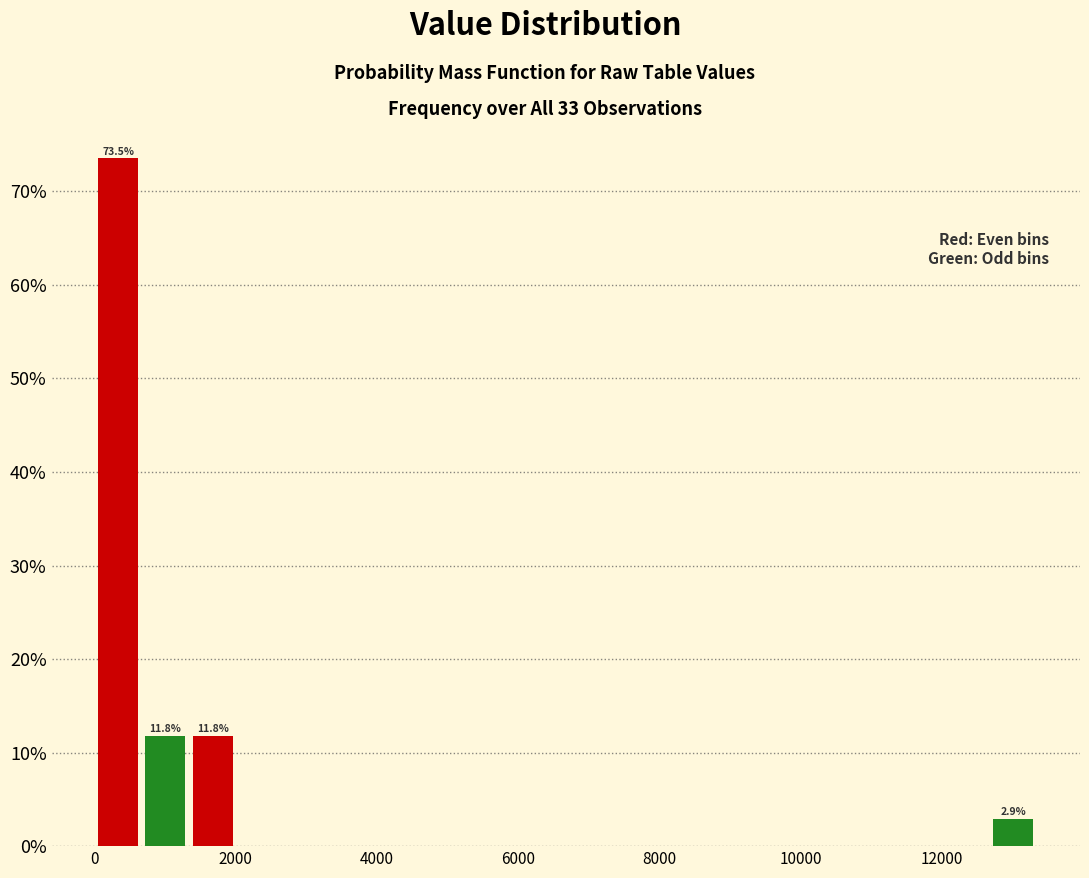

Around what value on the x-axis is the tallest bar? Give the approximate position of its centre, as read against the axis.

400